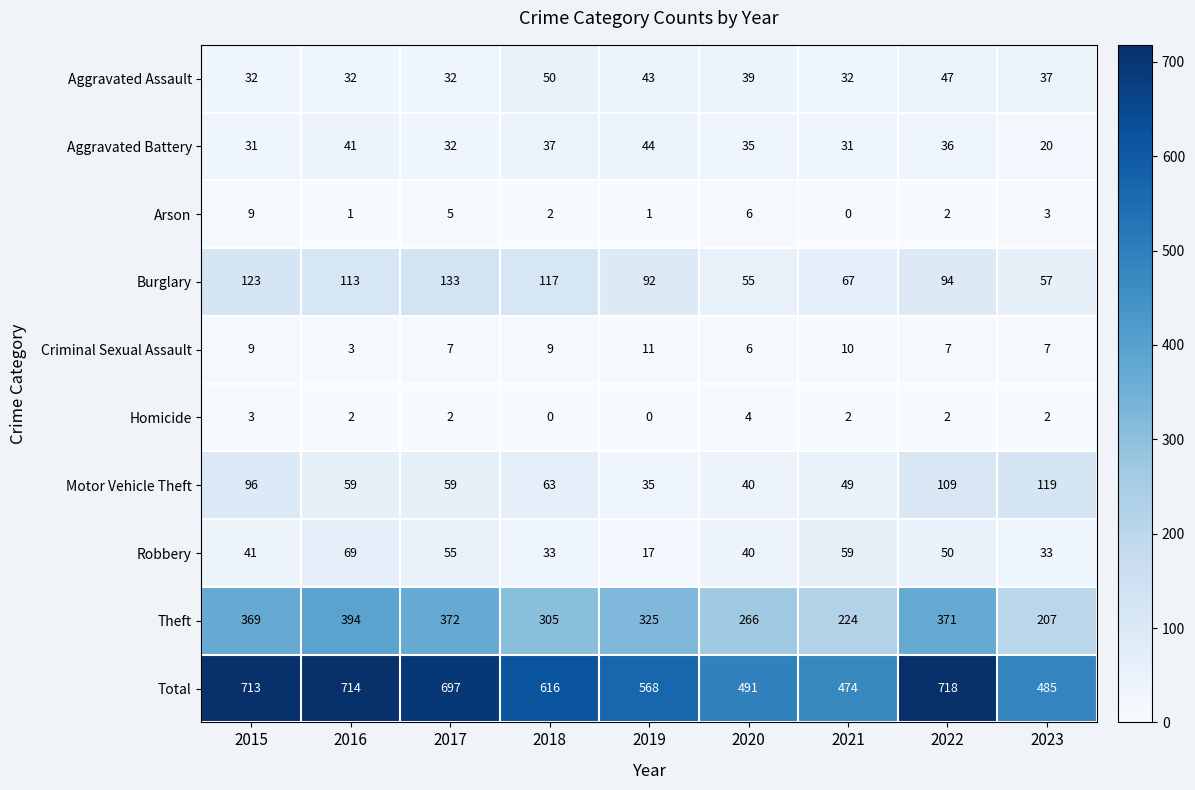

The value of Robbery at 2017 is 55. True or false?

True